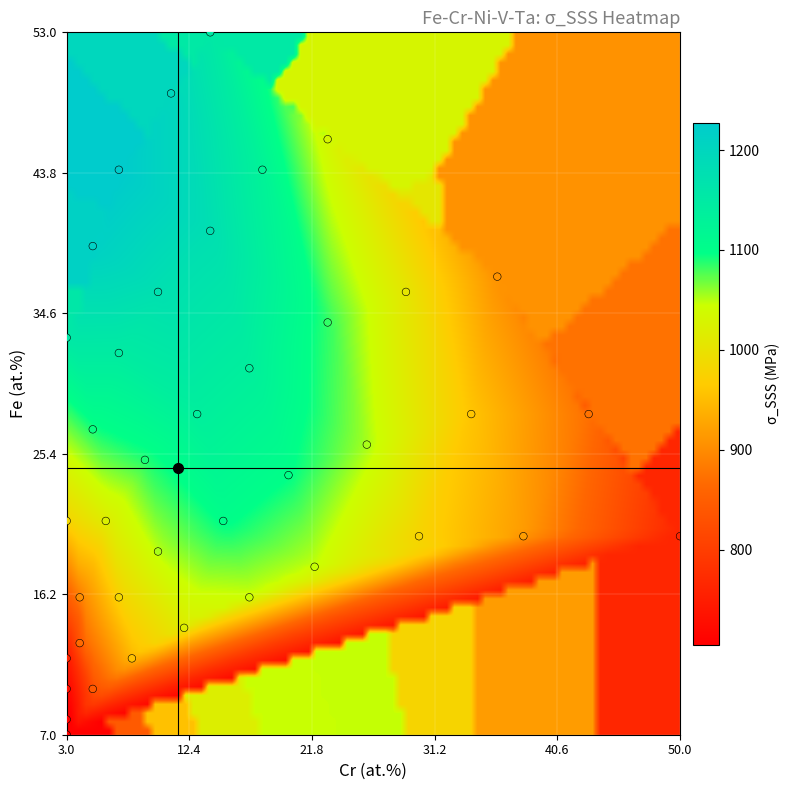

What Y value in the scatter plot is closest to 30?

31